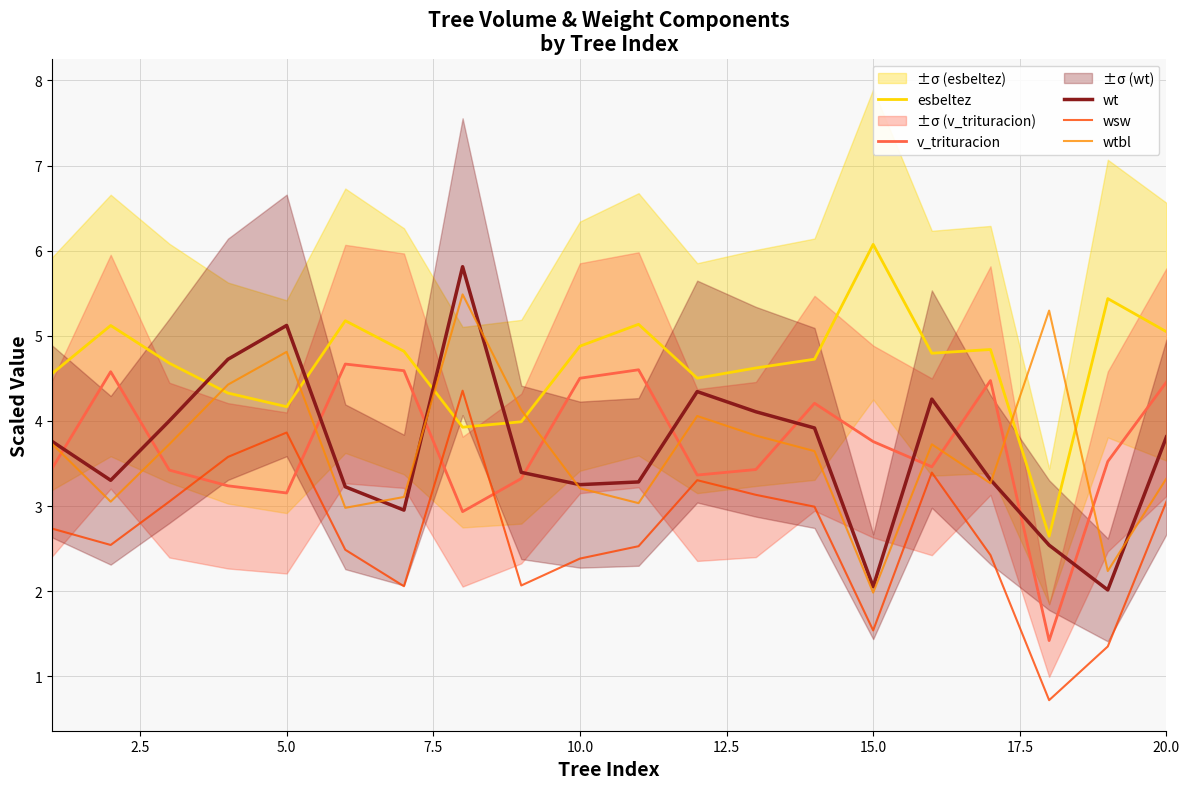

What is the smallest value displayed?

0.7